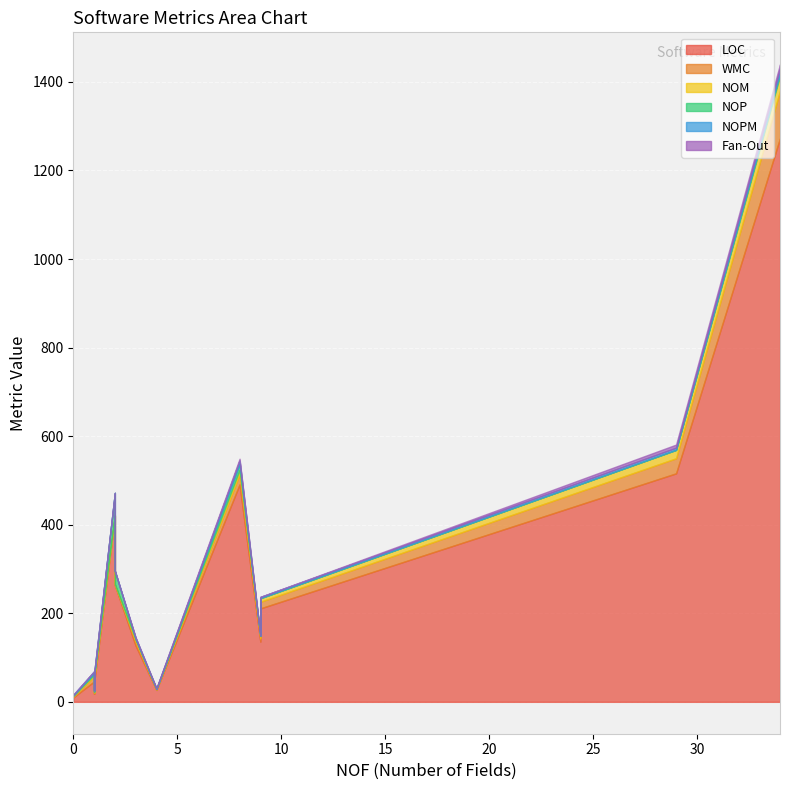

Which series has the largest total across all categories?

LOC